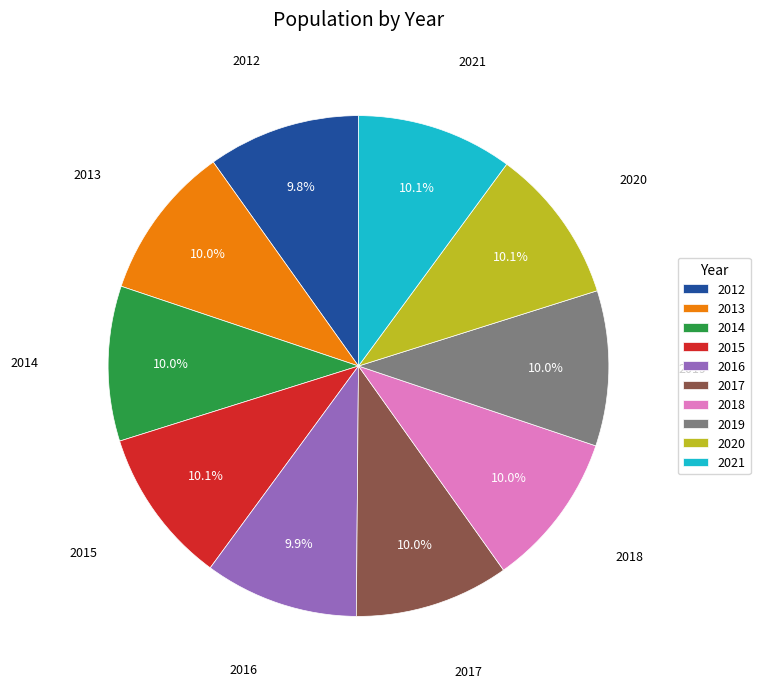

What percentage is the 2013 slice, to the nearest percent?

10%